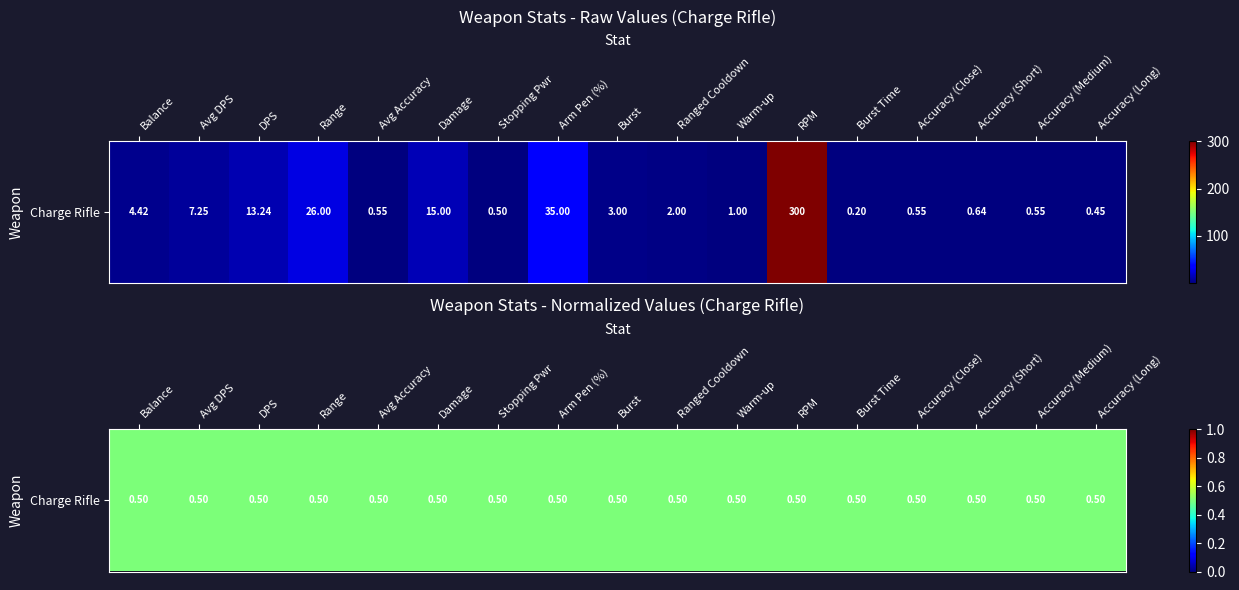

Rank the categories by value from lowest to highest.

Burst Time, Accuracy (Long), Stopping Pwr, Avg Accuracy, Accuracy (Close), Accuracy (Medium), Accuracy (Short), Warm-up, Ranged Cooldown, Burst, Balance, Avg DPS, DPS, Damage, Range, Arm Pen (%), RPM